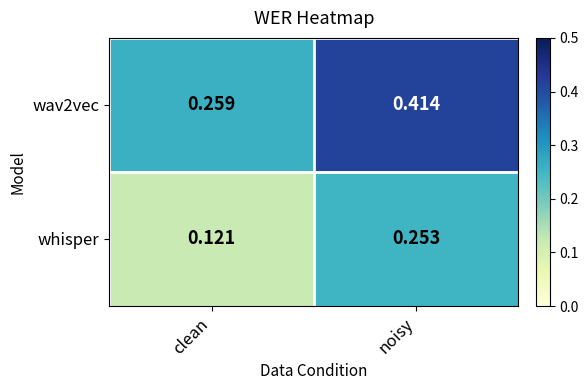

Which series has the largest total across all categories?

wav2vec